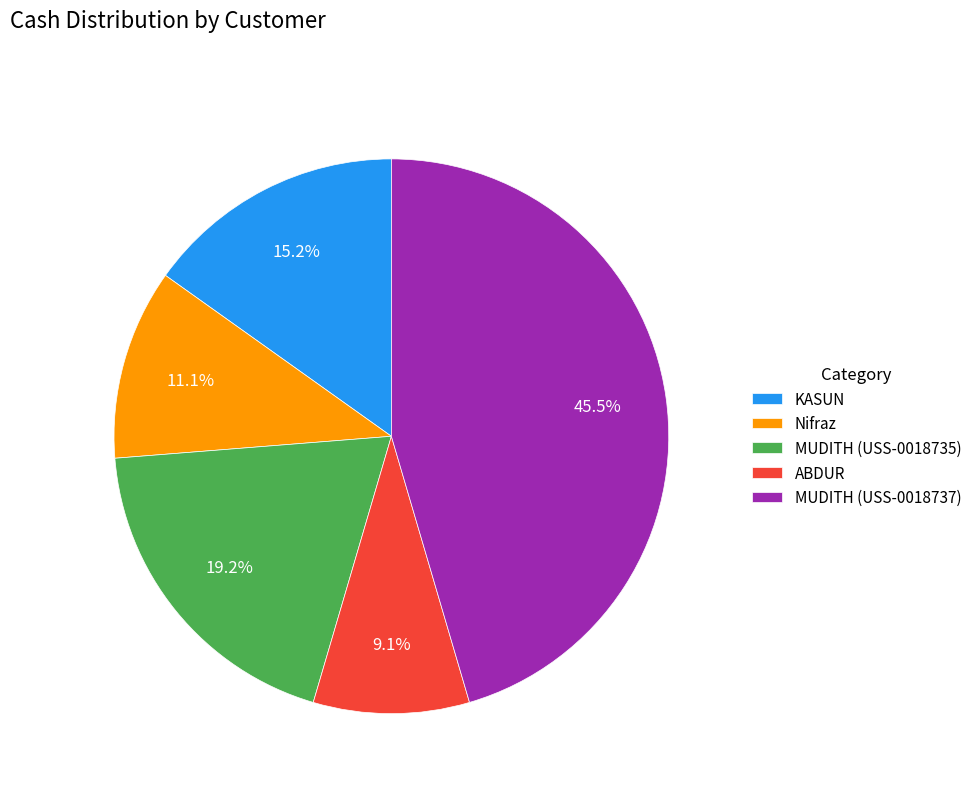

Is it true that Nifraz is 11% of the pie?

True